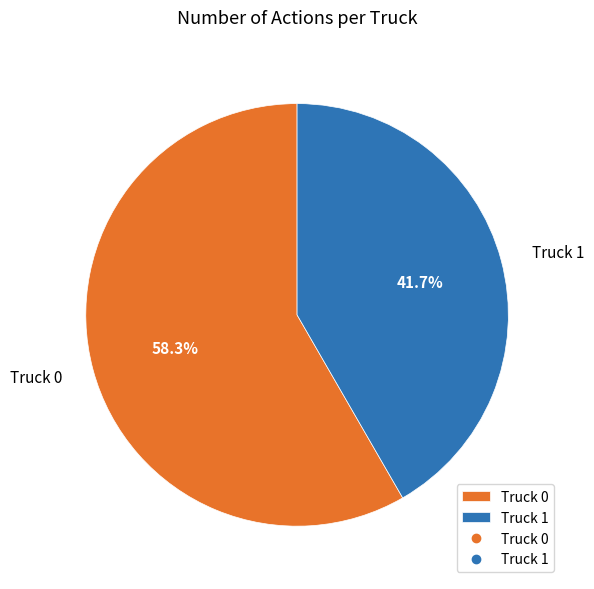

What percentage is the Truck 1 slice, to the nearest percent?

42%